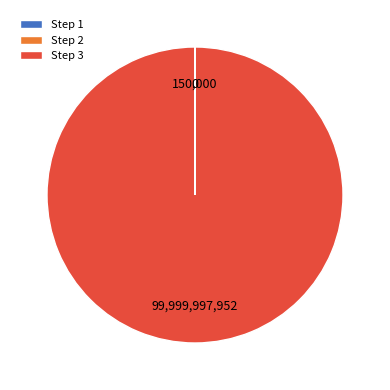

What is the largest slice in the pie chart?

Step 3